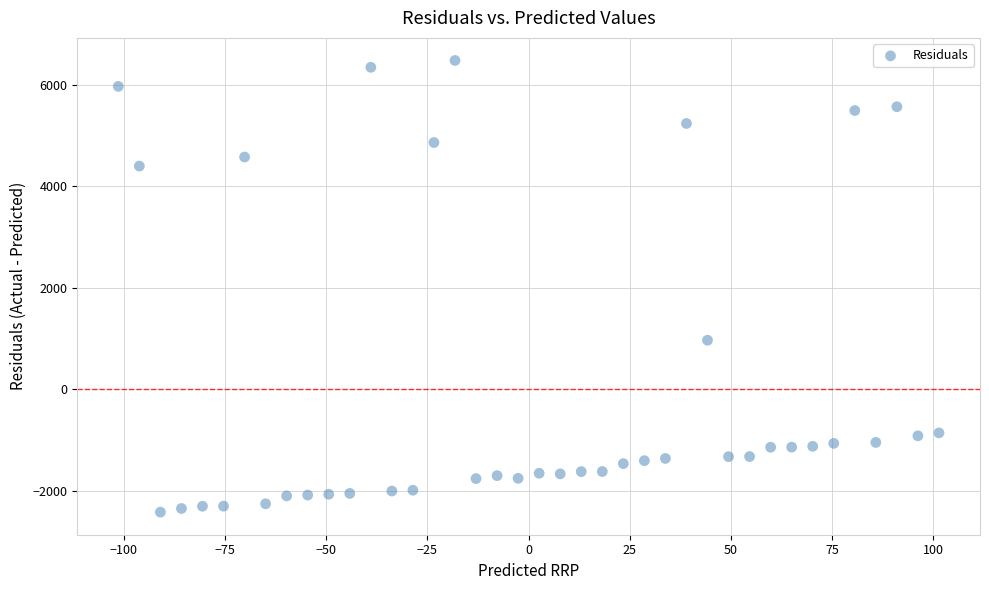

What Y value in the scatter plot is closest to 2027?

965.9